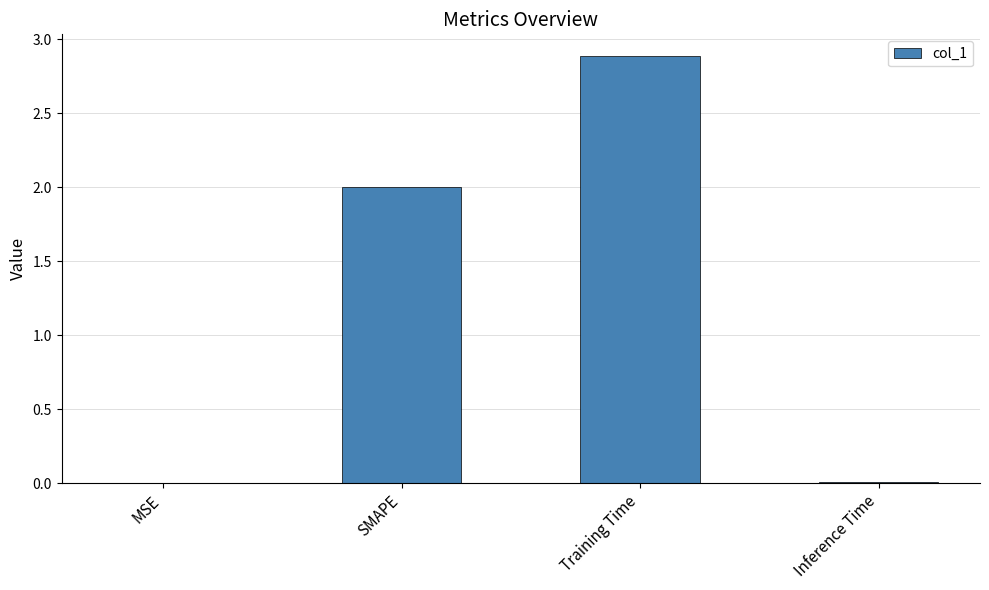

The value at MSE is 0.0. True or false?

True